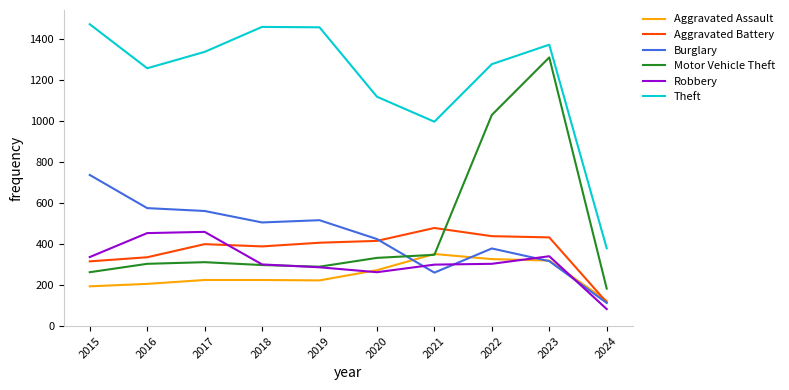

Which series has the largest range (max minus min)?

Motor Vehicle Theft